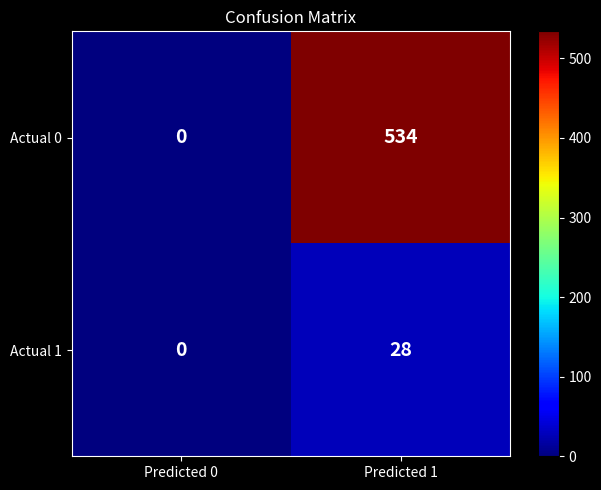

What is the sum of the Actual 1 values at Predicted 0 and Predicted 1?

28